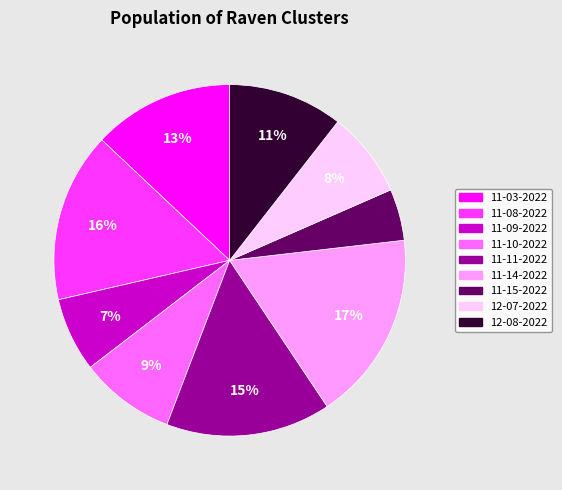

Is there any slice that represents more than half of the pie?

No